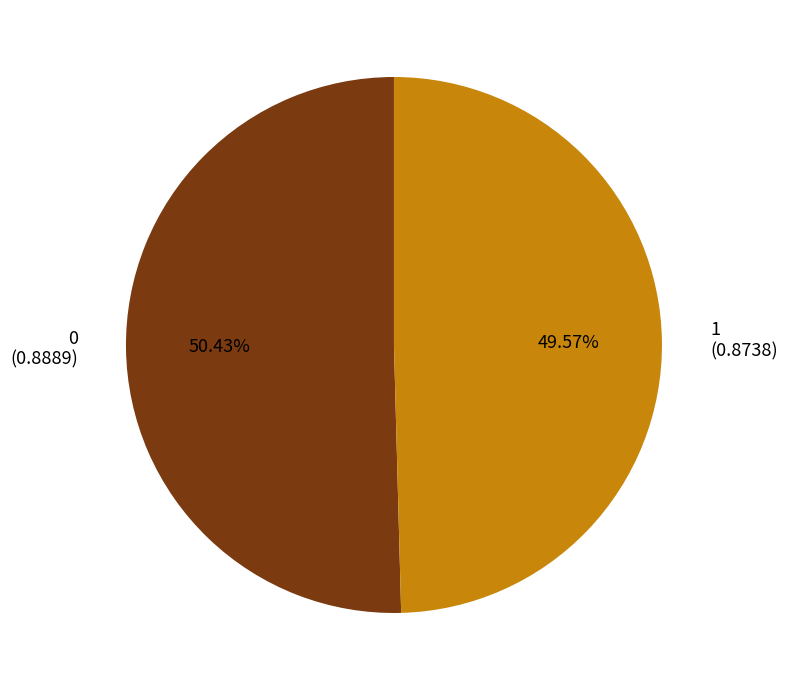

Combined, what portion of the pie is 1 and 0?

100.0%